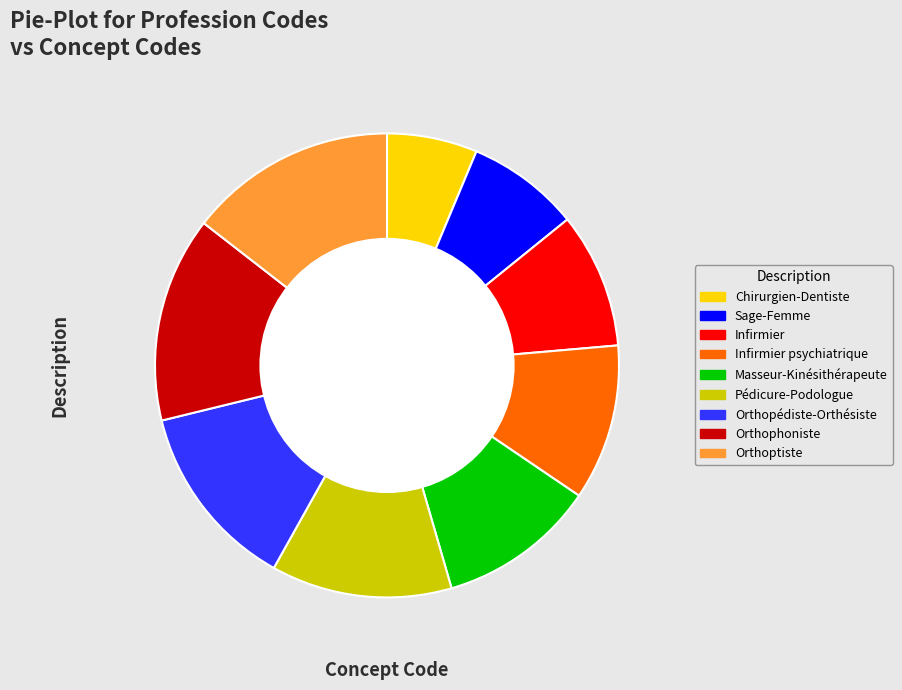

Between Chirurgien-Dentiste and Masseur-Kinésithérapeute, which is larger?

Masseur-Kinésithérapeute